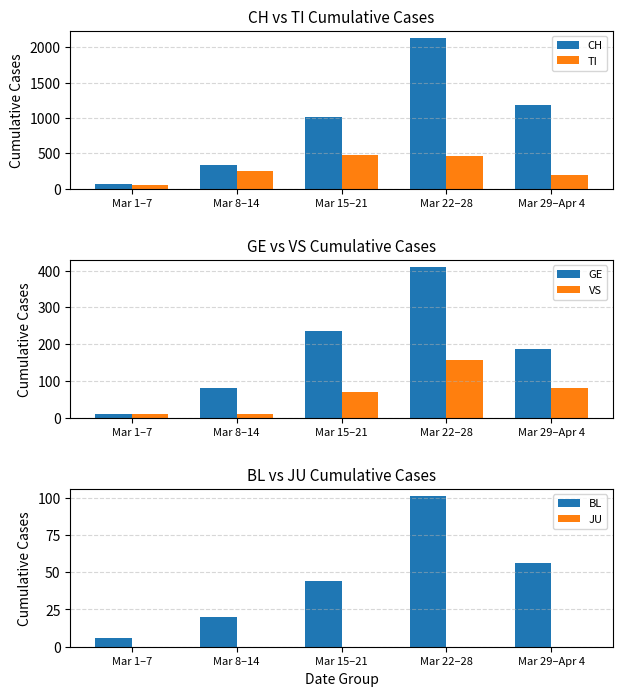

How many groups of bars are there?

5